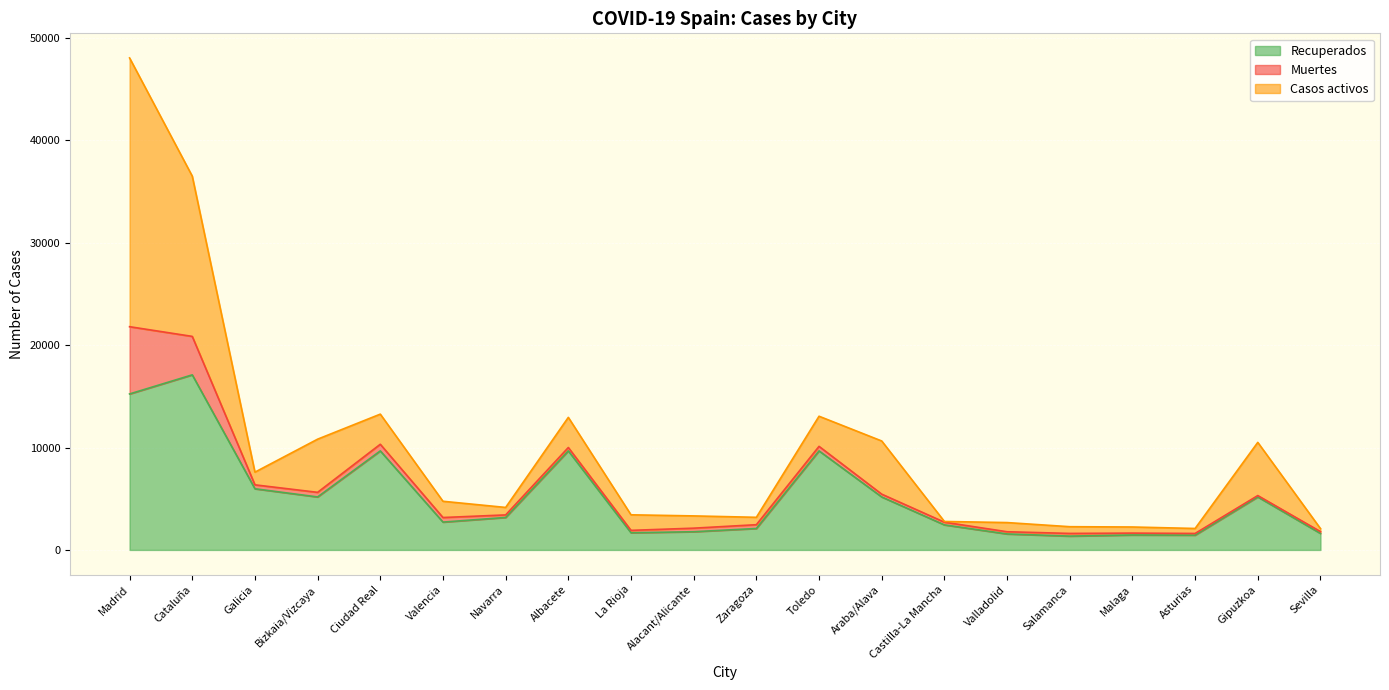

Reading left to right, extract all data points from this chart.

Recuperados: Madrid=15233	Cataluña=17098	Galicia=5973	Bizkaia/Vizcaya=5174	Ciudad Real=9672	Valencia=2718	Navarra=3171	Albacete=9672	La Rioja=1677	Alacant/Alicante=1778	Zaragoza=2094	Toledo=9672	Araba/Alava=5174	Castilla-La Mancha=2446	Valladolid=1560	Salamanca=1350	Malaga=1459	Asturias=1443	Gipuzkoa=5174	Sevilla=1611
Muertes: Madrid=6568	Cataluña=3756	Galicia=384	Bizkaia/Vizcaya=450	Ciudad Real=647	Valencia=447	Navarra=249	Albacete=331	La Rioja=234	Alacant/Alicante=347	Zaragoza=370	Toledo=442	Araba/Alava=273	Castilla-La Mancha=263	Valladolid=216	Salamanca=261	Malaga=184	Asturias=166	Gipuzkoa=136	Sevilla=178
Casos activos: Madrid=26247	Cataluña=15651	Galicia=1240	Bizkaia/Vizcaya=5193	Ciudad Real=2943	Valencia=1587	Navarra=730	Albacete=2943	La Rioja=1519	Alacant/Alicante=1198	Zaragoza=722	Toledo=2943	Araba/Alava=5193	Castilla-La Mancha=71	Valladolid=896	Salamanca=658	Malaga=597	Asturias=487	Gipuzkoa=5193	Sevilla=294